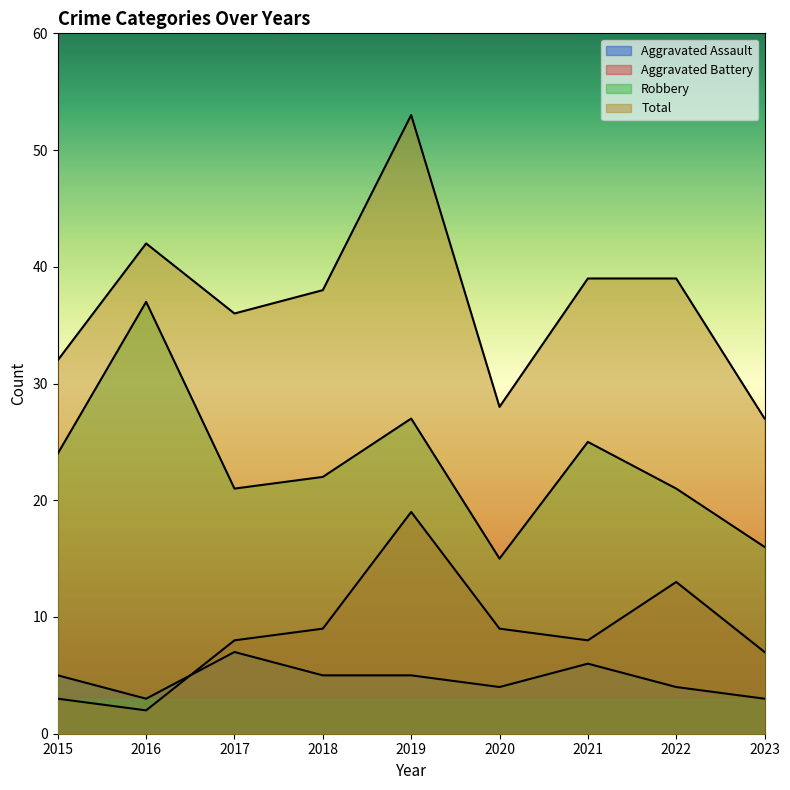

What is the value of the Robbery point at the 9th from the left?

16